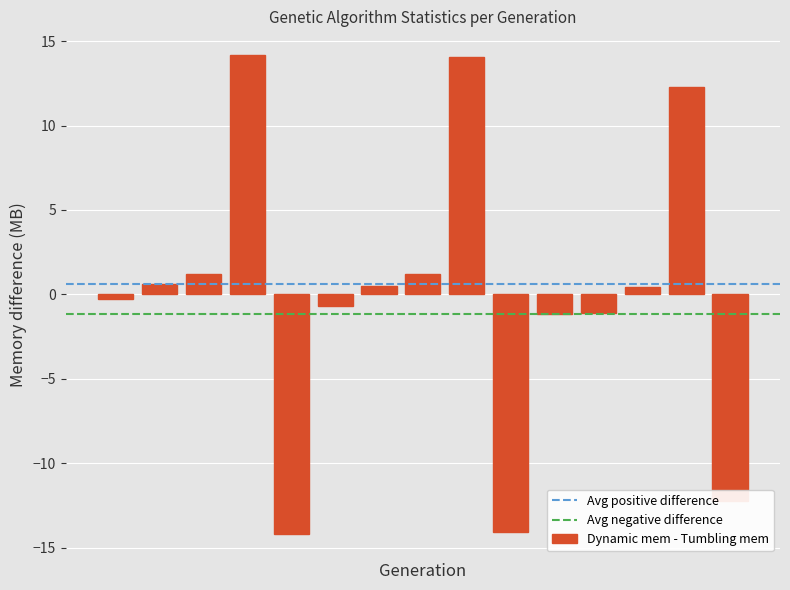

What is the value of the 10th bar from the left?

-14.1